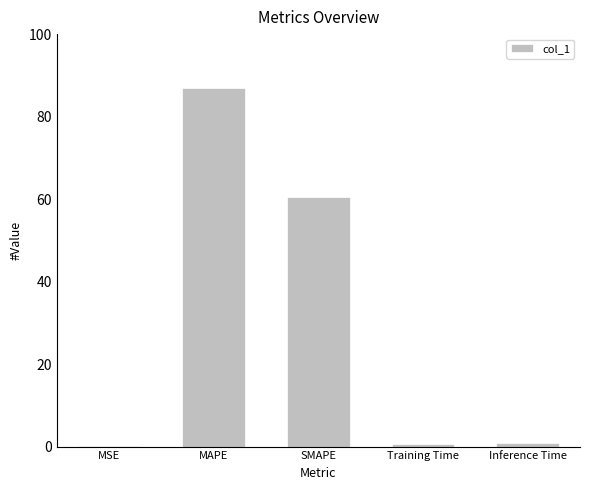

Is it true that the value at MSE is 0.0?

True